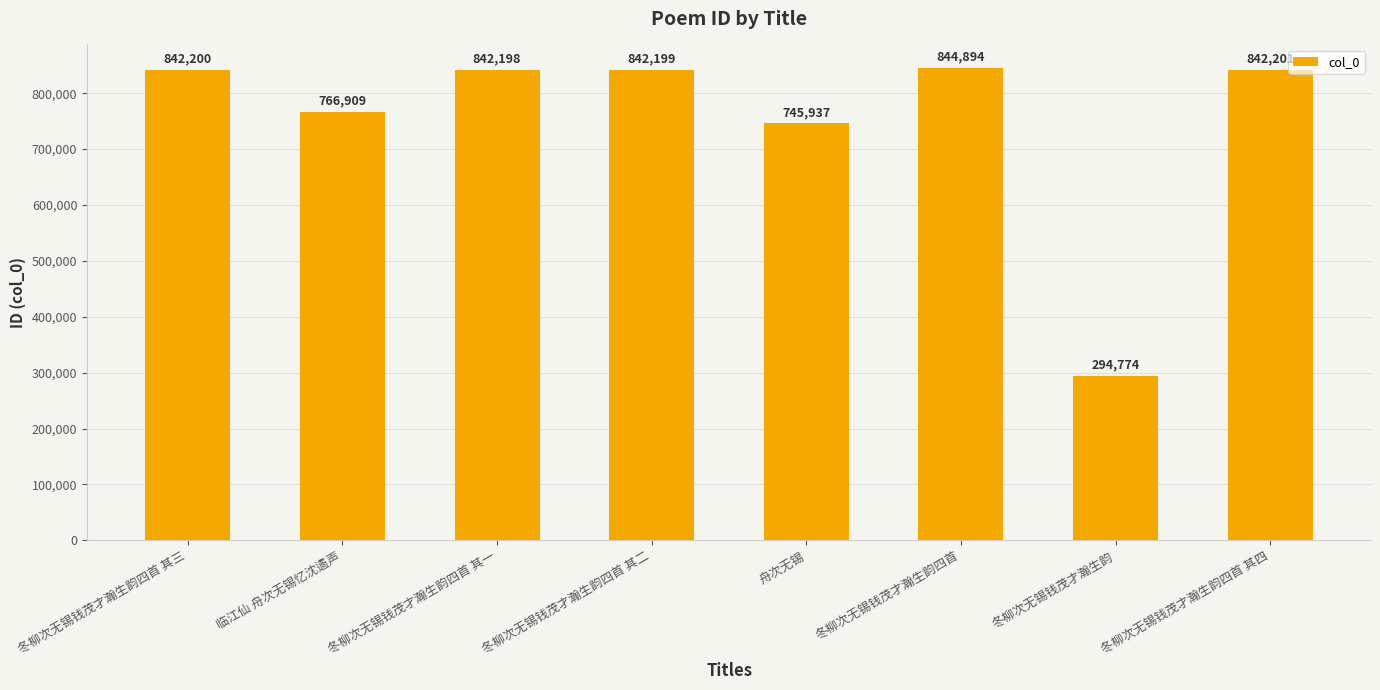

At which label is the value closest to 569834?

舟次无锡